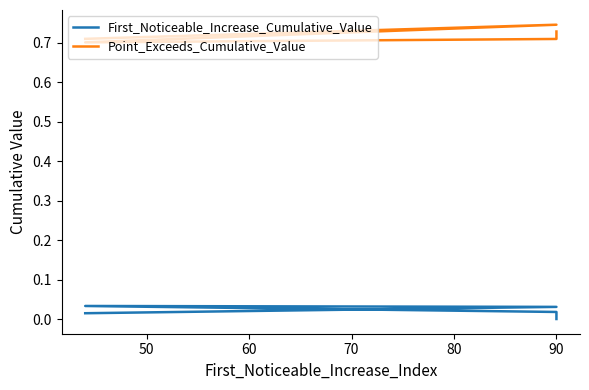

Is the value of First_Noticeable_Increase_Cumulative_Value at 80 greater than the value of Point_Exceeds_Cumulative_Value at 60?

No